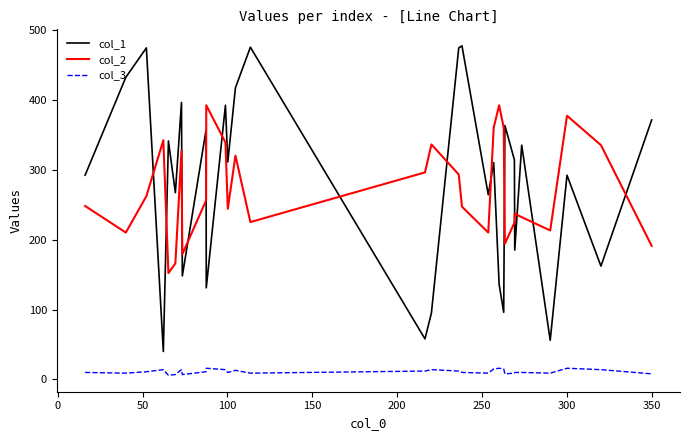

Rank the series by their maximum value, from lowest to highest.

col_3, col_2, col_1